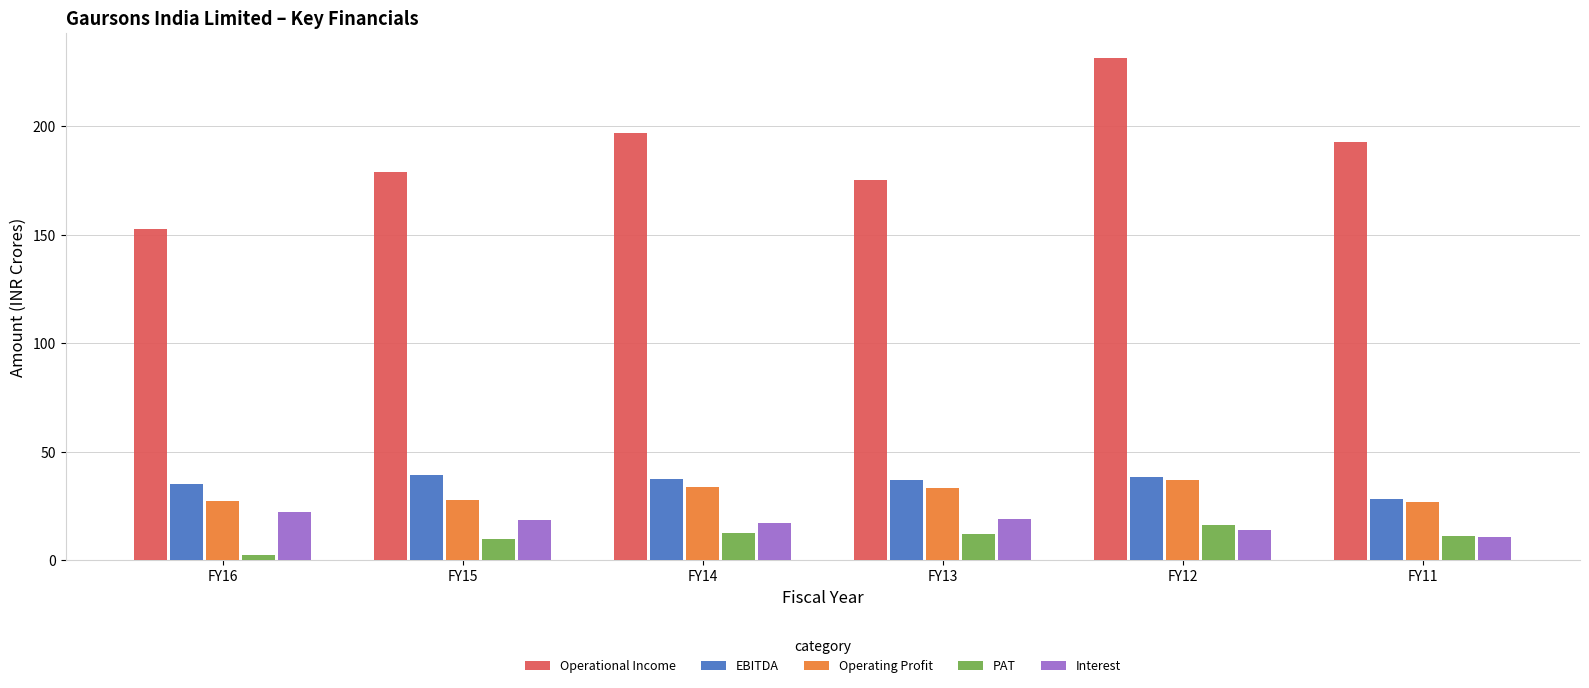

What is the spread (max minus min) of values at FY12?

217.7